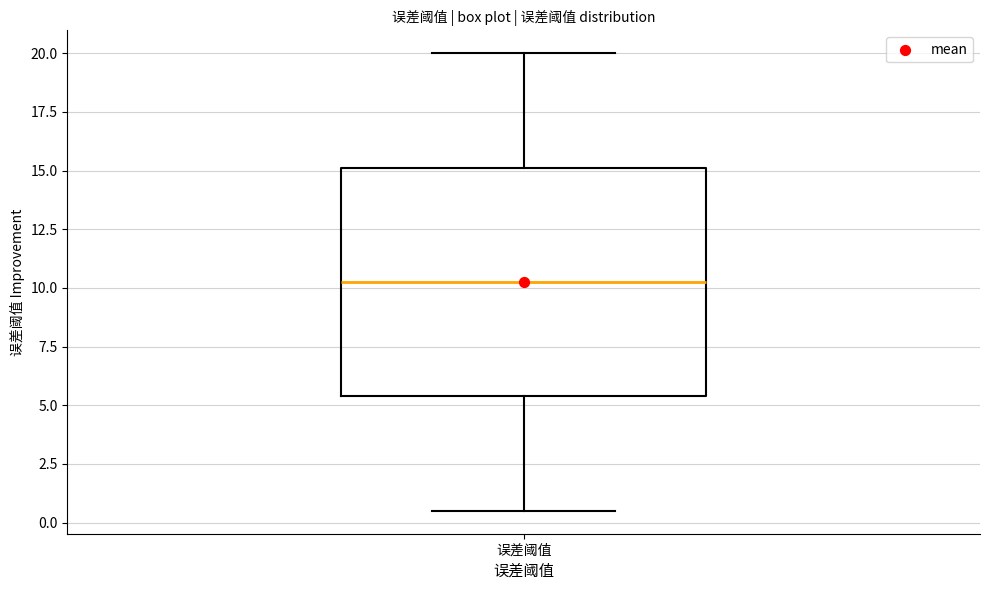

Where is the upper edge of the box for 误差阈值 on the y-axis? The values are not printed on the chart, so give them approximately, as read against the axis.

15.0